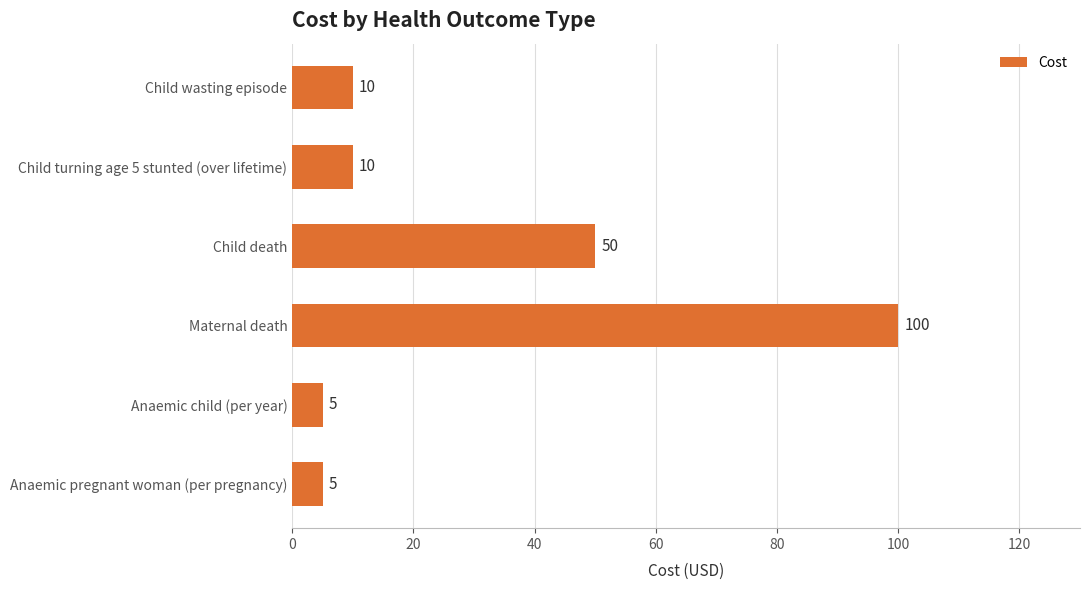

What is the smallest value displayed?

5